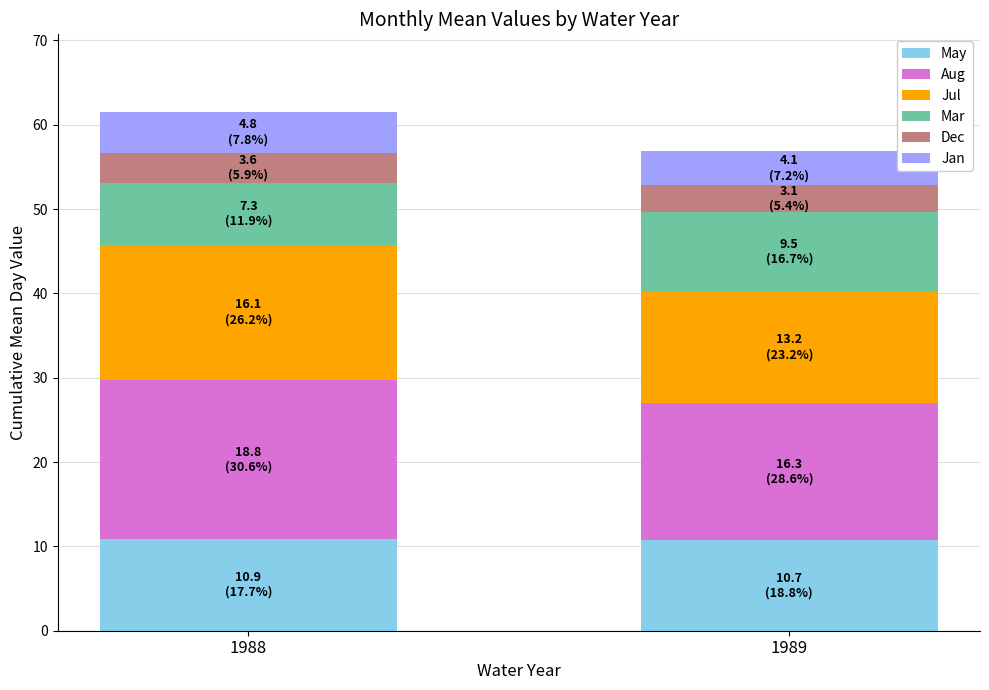

What value does the May series have at 1988?

10.9